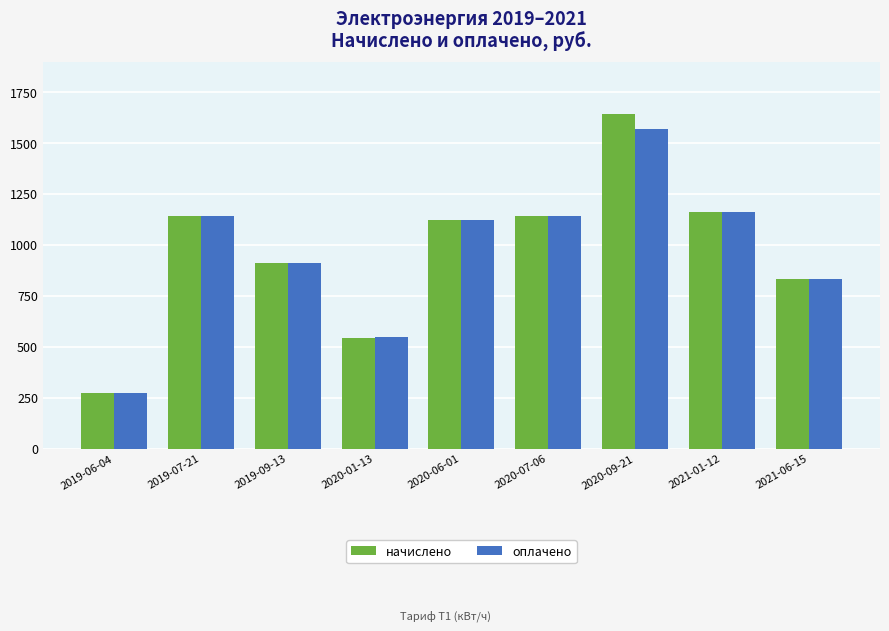

What is the difference between the second highest and second lowest values in the начислено series?

620.1